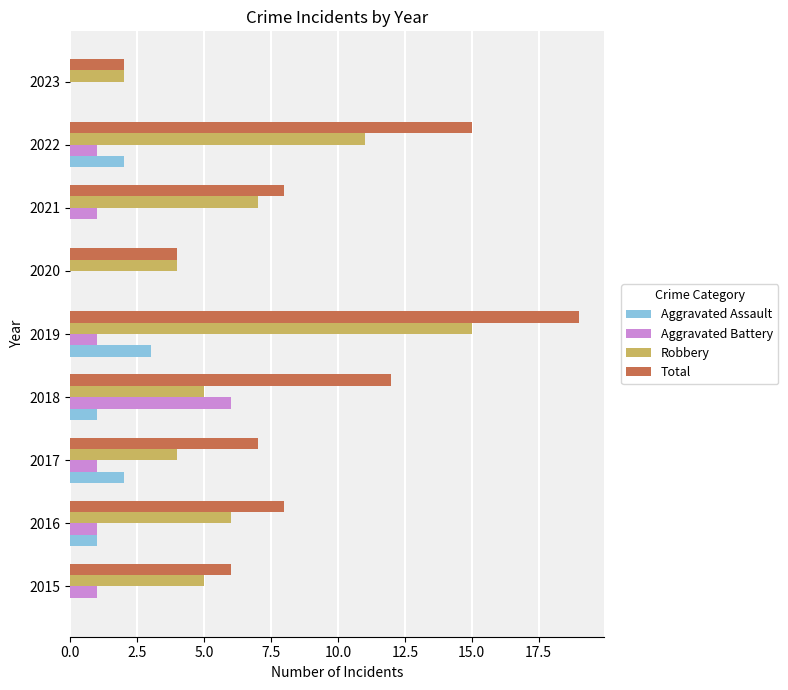

What is the sum of all Aggravated Assault values?

9